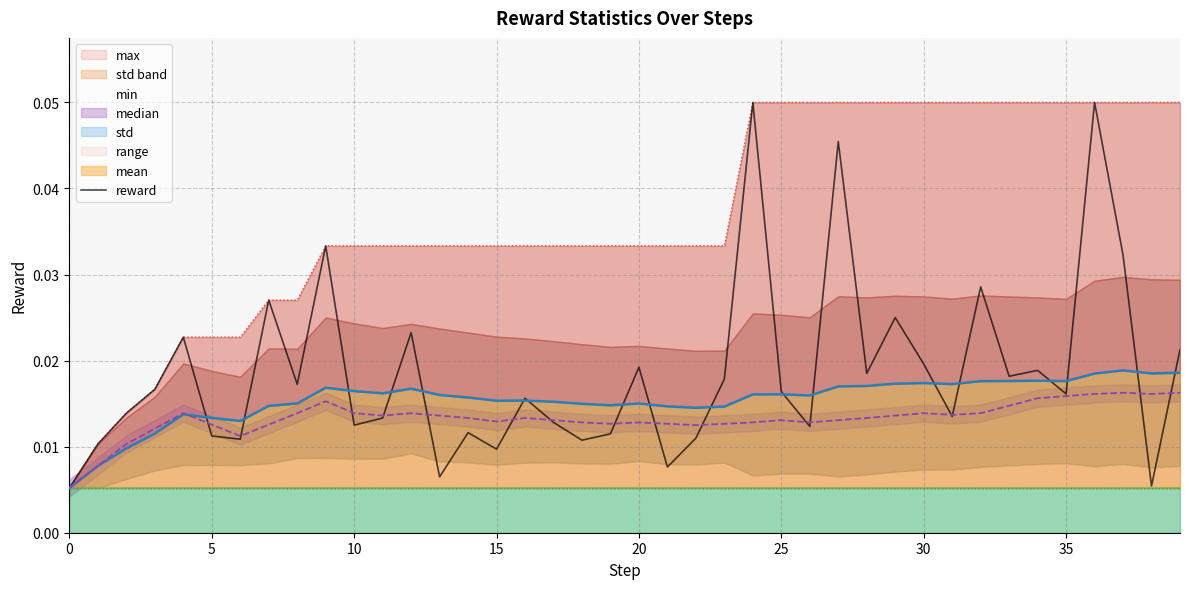

True or false: median and min cross at least once.

False